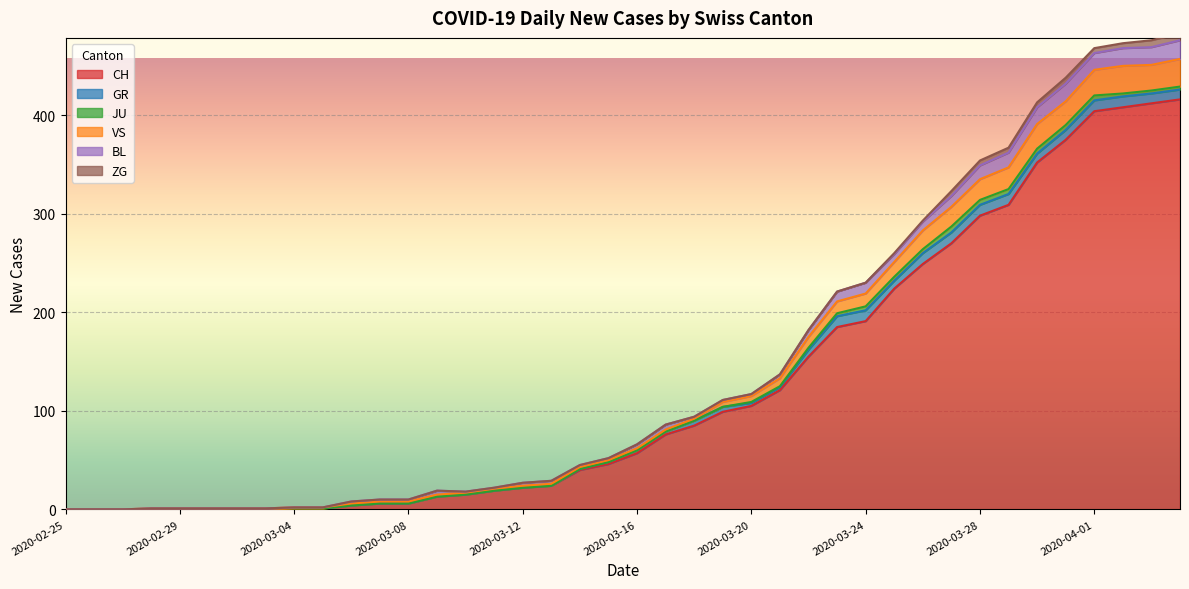

Which series has the largest range (max minus min)?

CH